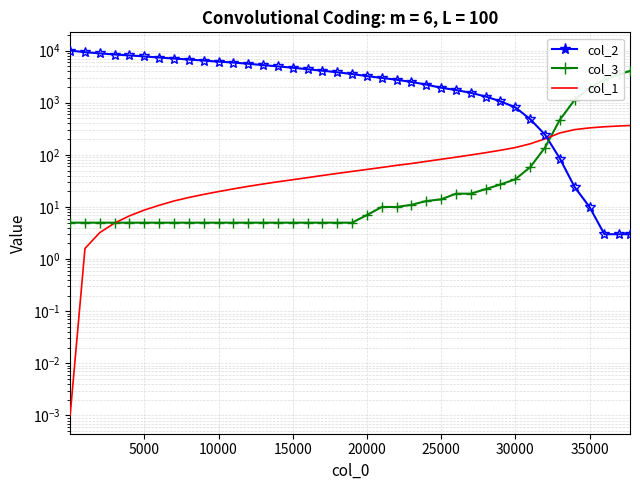

What is the sum of all col_2 values?

151343.0